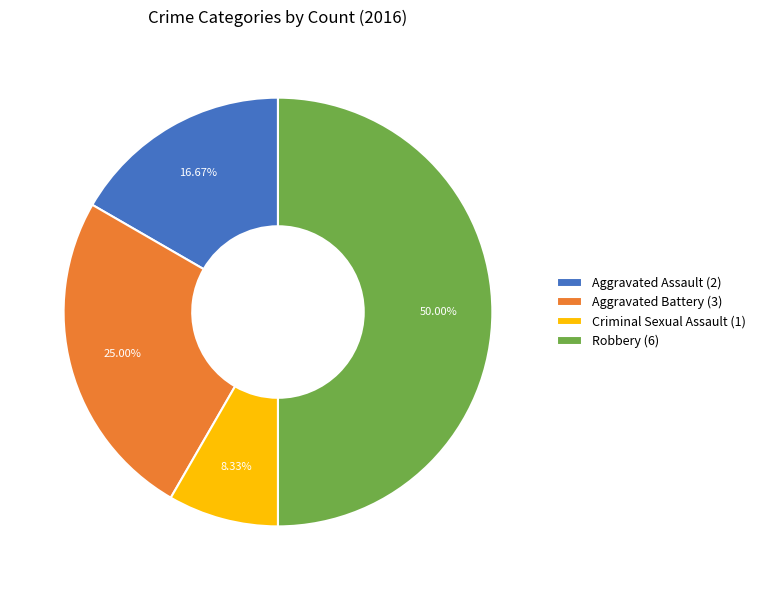

To the nearest percent, what is the combined percentage of Criminal Sexual Assault and Robbery?

58%